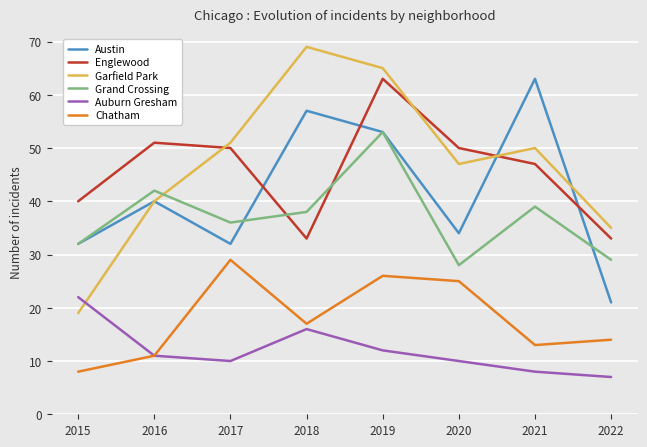

At how many categories does at least one series exceed 18?

8